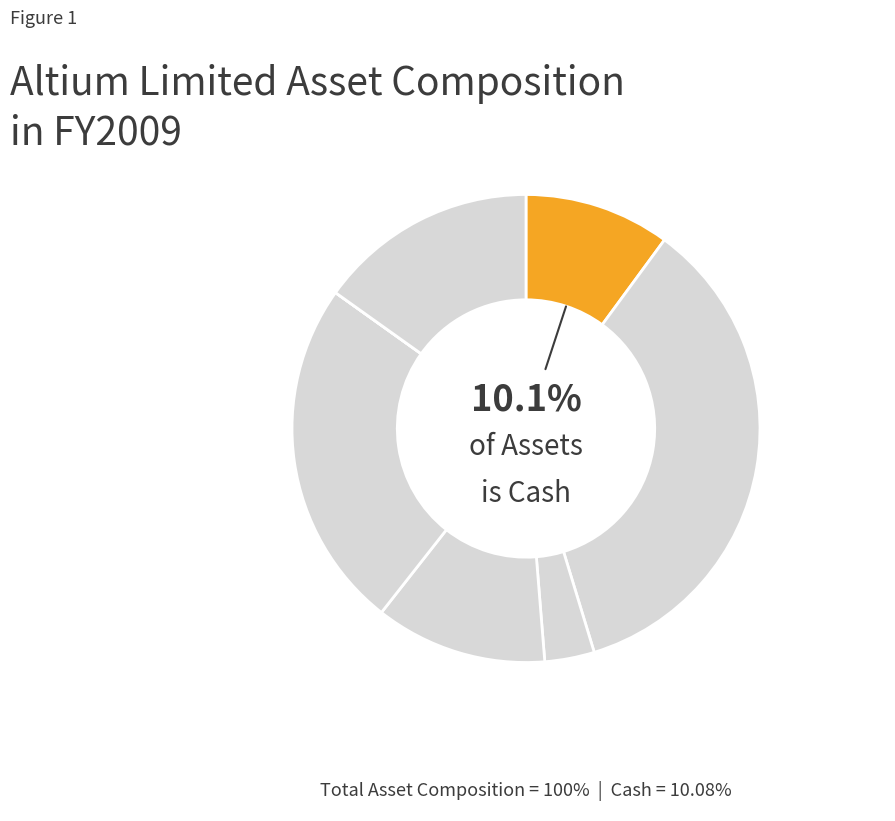

Which slice is the largest?

Trade Debtors (%)